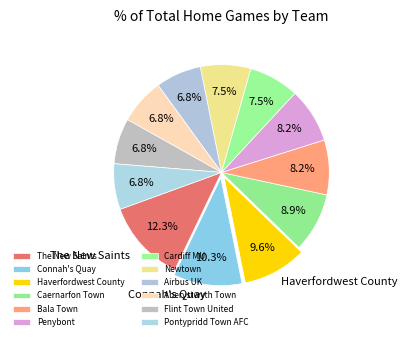

Count the number of slices in the pie.

12